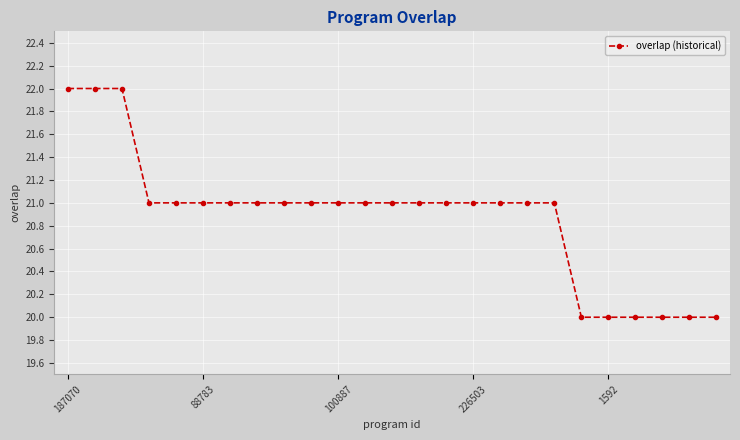

What is the value of the 2nd point from the left?

22